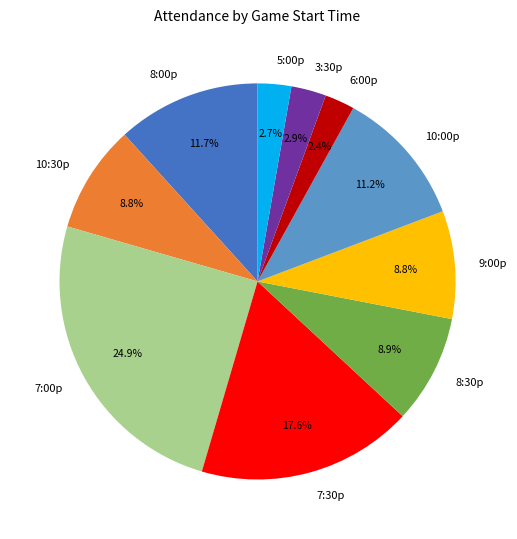

Is the sum of 10:30p and 10:00p greater than half?

No